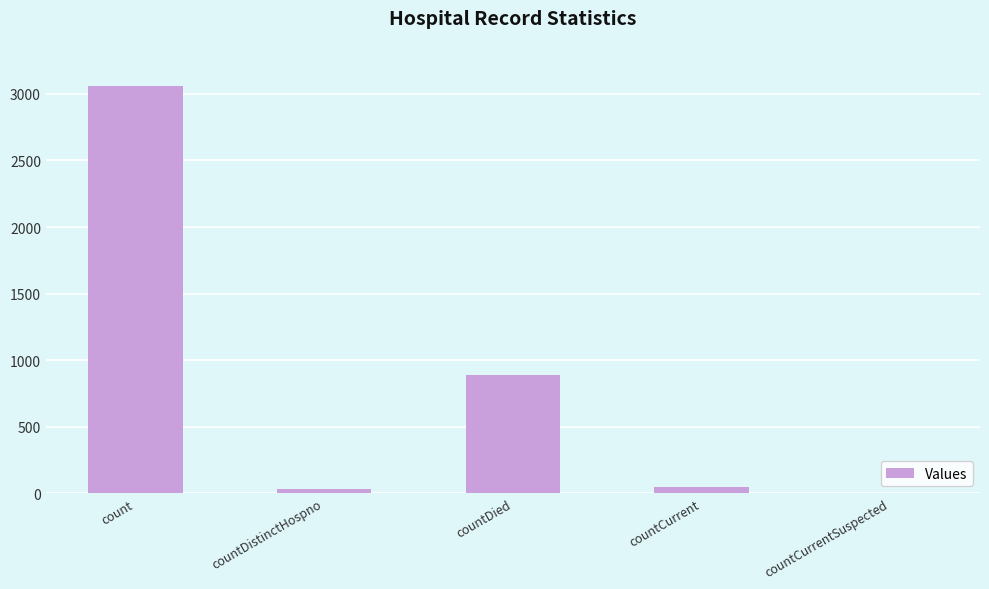

The chart shows a value of 0 at countCurrentSuspected. True or false?

True